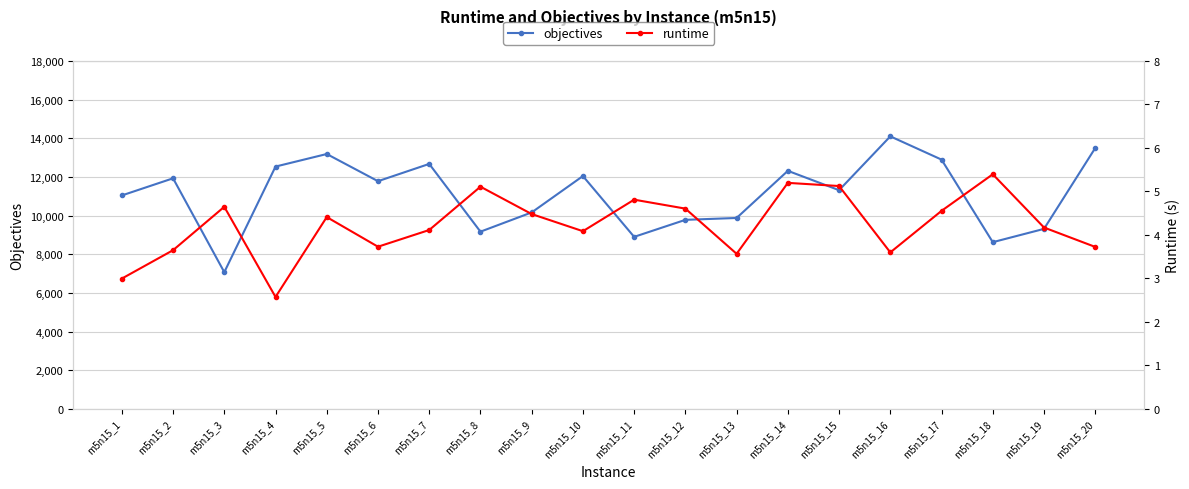

What is the sum of the objectives values at m5n15_11 and m5n15_19?

18217